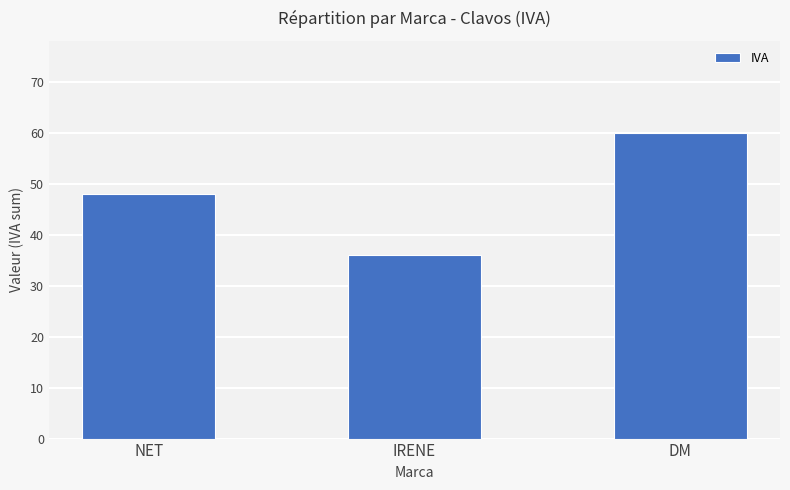

What is the greatest value displayed?

60